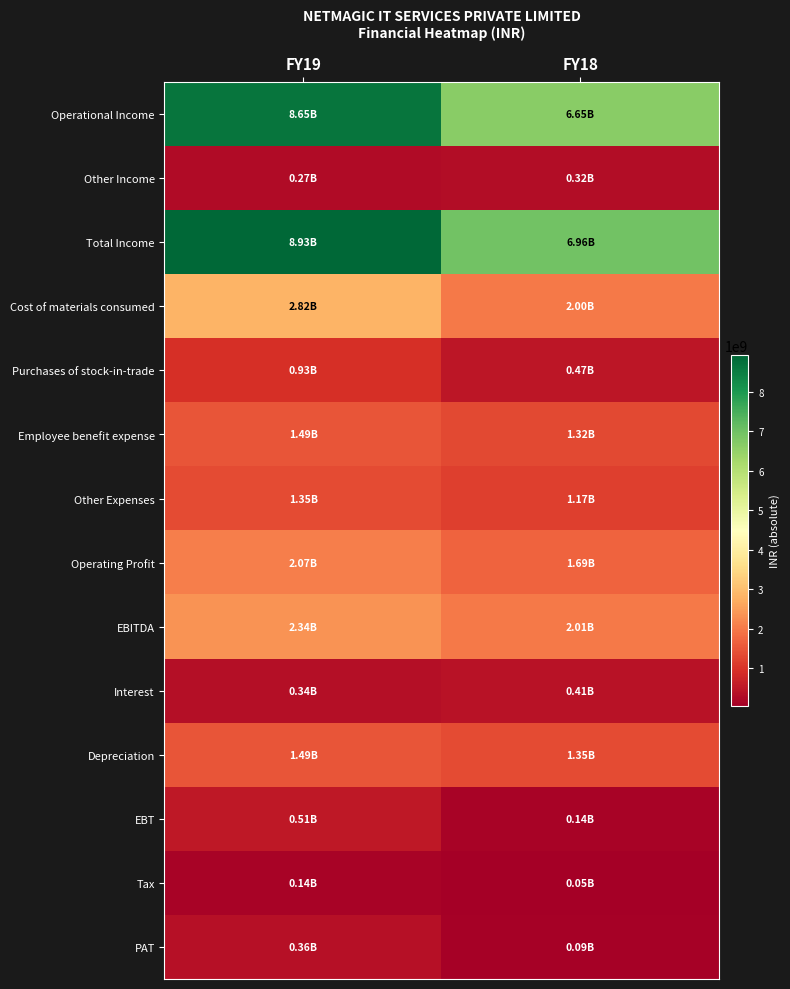

Between FY19 and FY18, which is larger?

FY19